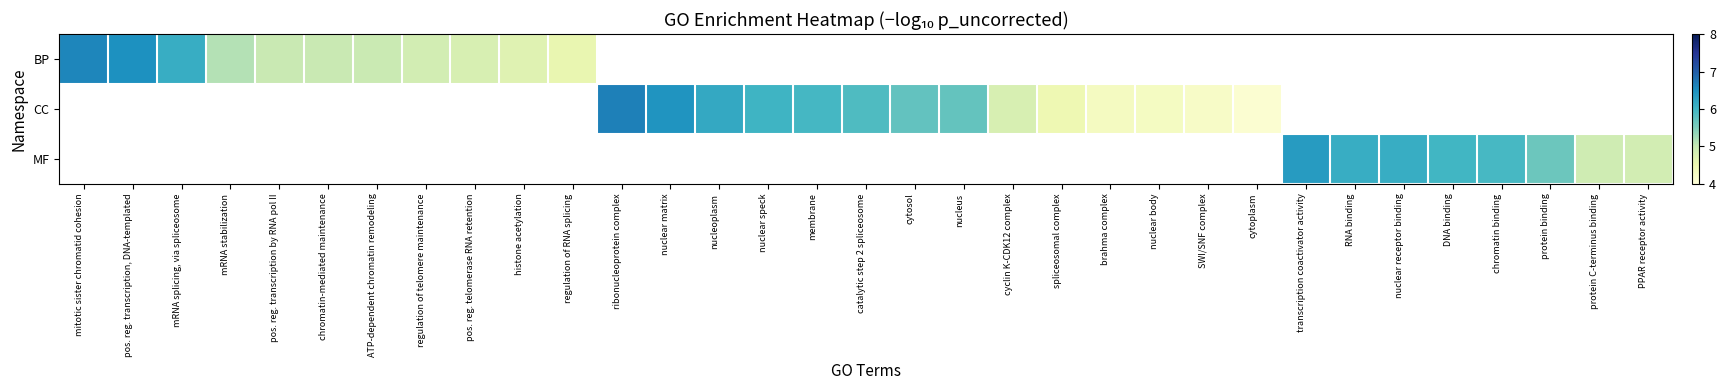

Rank the series by their average value, from lowest to highest.

BP, CC, MF